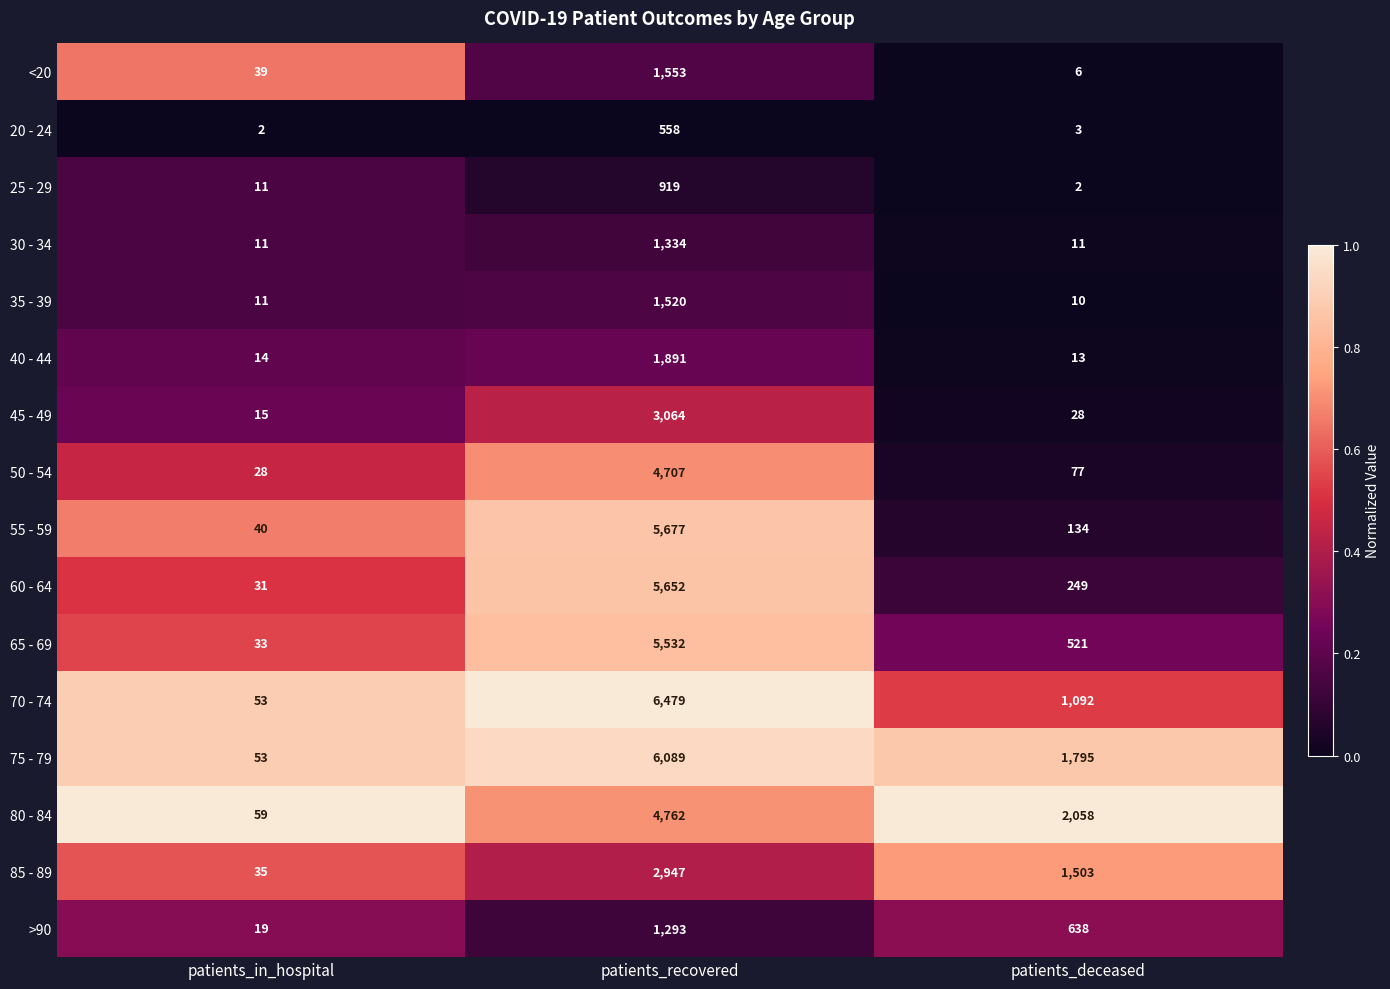

What value does the 35 - 39 series have at patients_recovered, to the nearest 100?

1500